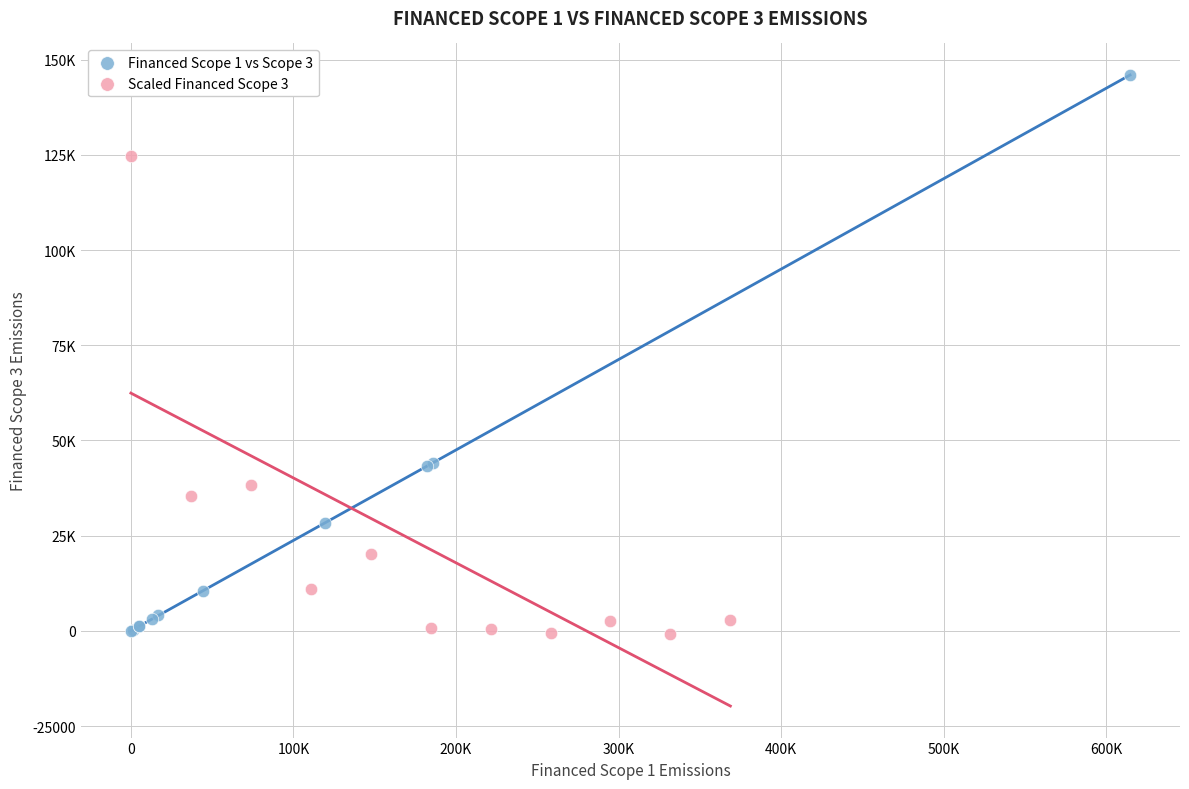

What are all the series names shown in the legend?

Financed Scope 1 vs Scope 3, Scaled Financed Scope 3